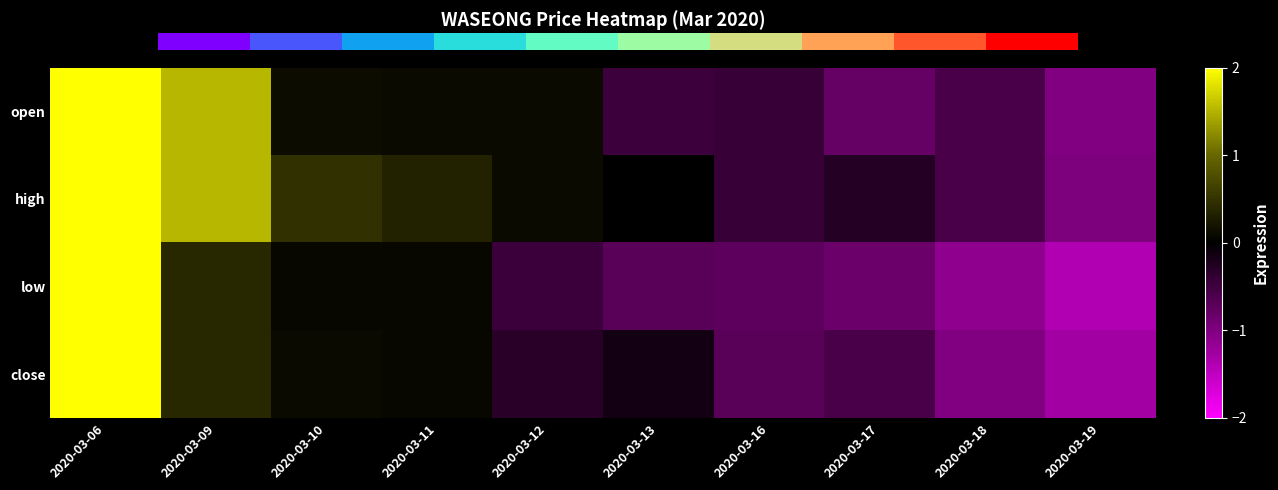

Which series has the largest range (max minus min)?

low